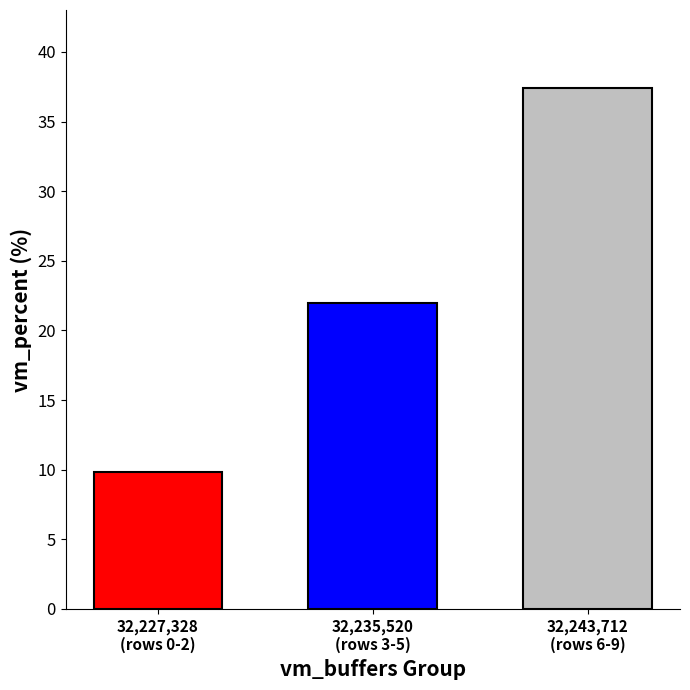

What is the minimum value shown in the chart?

9.8